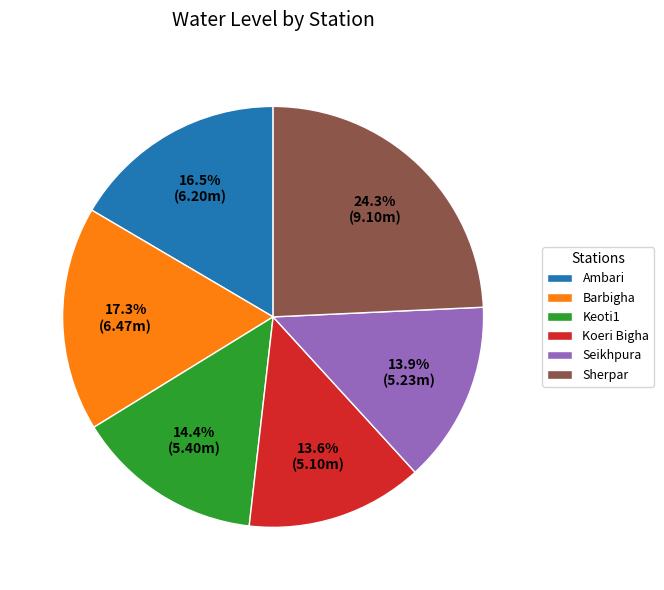

Does any single category account for the majority?

No